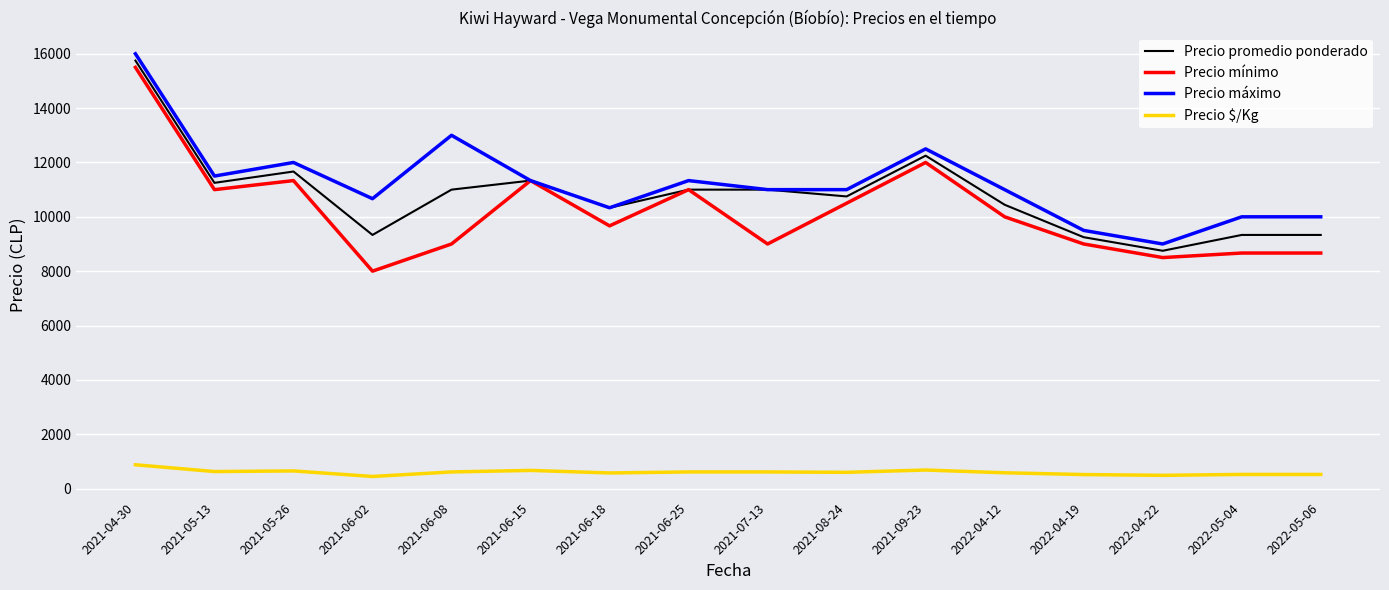

At which category is the sum across all series the highest?

2021-04-30